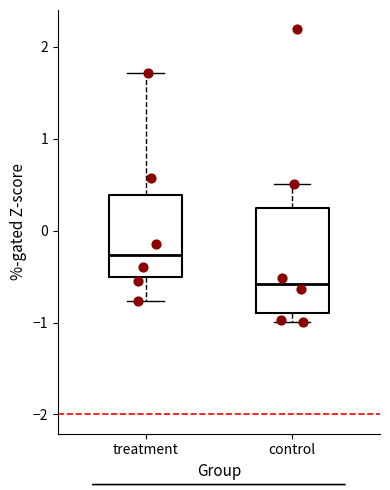

Reading left to right, transcribe this box plot: for each box, give where its median line is, the range the box spans, and where its two whiskers end, as read against the y-axis. The values are not printed on the chart, so give them approximately, as read against the axis.

treatment: median -0.3, box -0.5 to 0.4, whiskers -0.8 to 1.7
control: median -0.6, box -0.9 to 0.2, whiskers -1.0 to 0.5